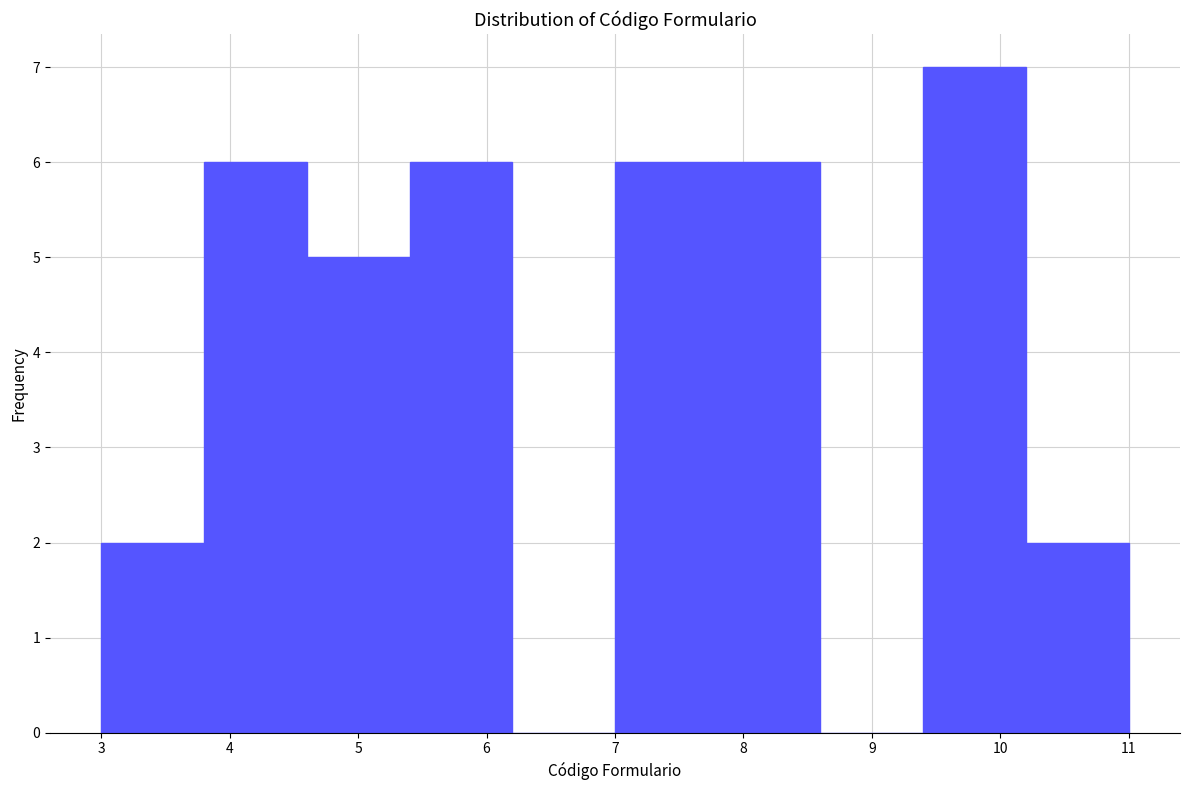

Reading left to right, transcribe this chart: for each bar, give the range it covers on the x-axis and its height. The values are not printed on the chart, so give them approximately, as read against the axis.

3.0 to 3.8: 2
3.8 to 4.6: 6
4.6 to 5.4: 5
5.4 to 6.2: 6
6.2 to 7.0: 0
7.0 to 7.8: 6
7.8 to 8.6: 6
8.6 to 9.4: 0
9.4 to 10.2: 7
10.2 to 11.0: 2